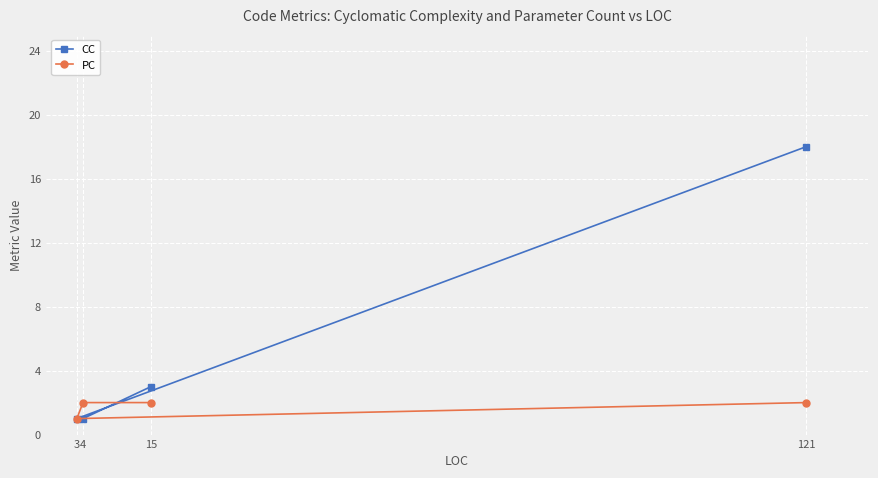

What is the label of the 3rd point from the right?

4